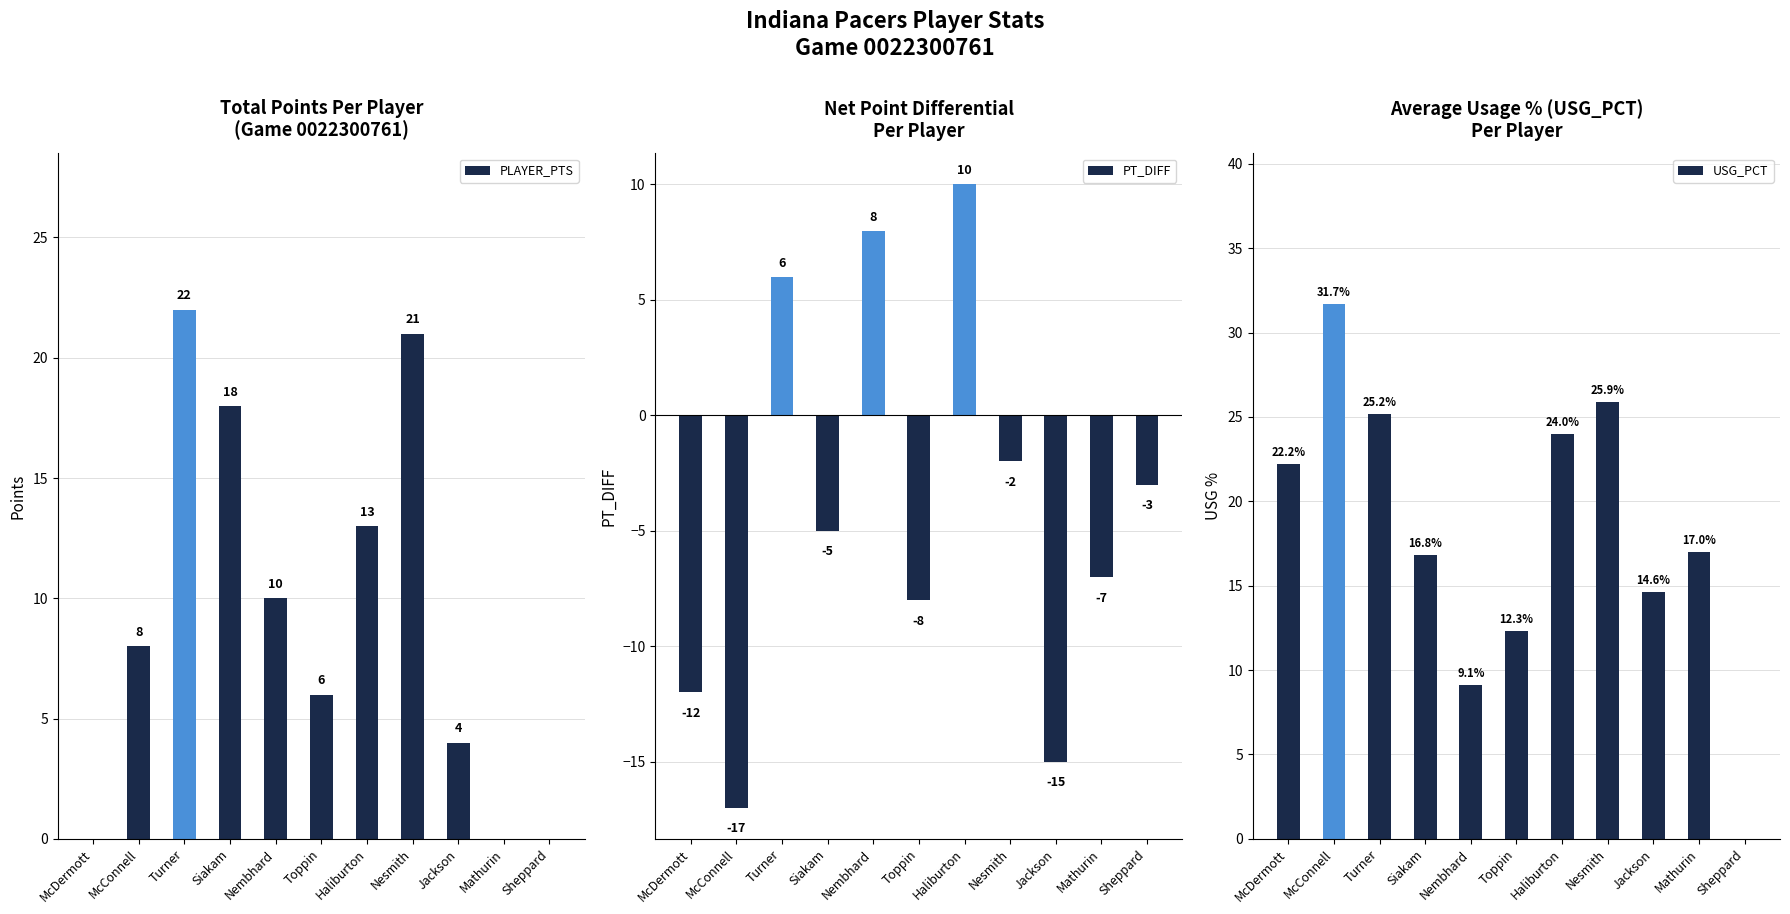

How many distinct data groups are displayed?

3